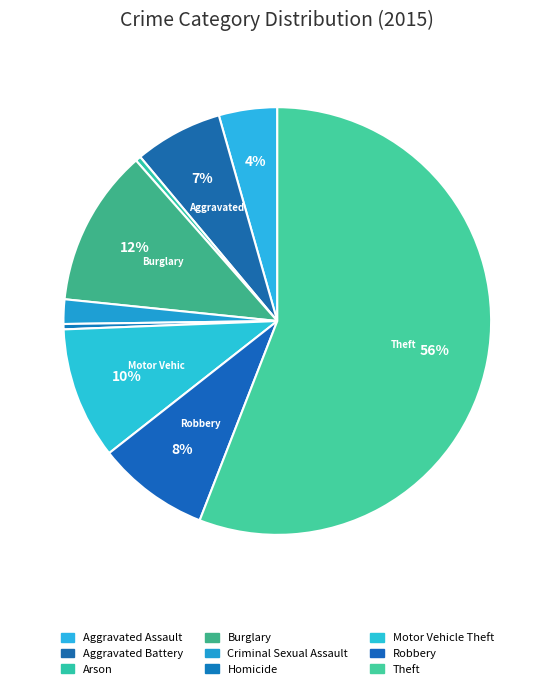

Count the number of slices in the pie.

9